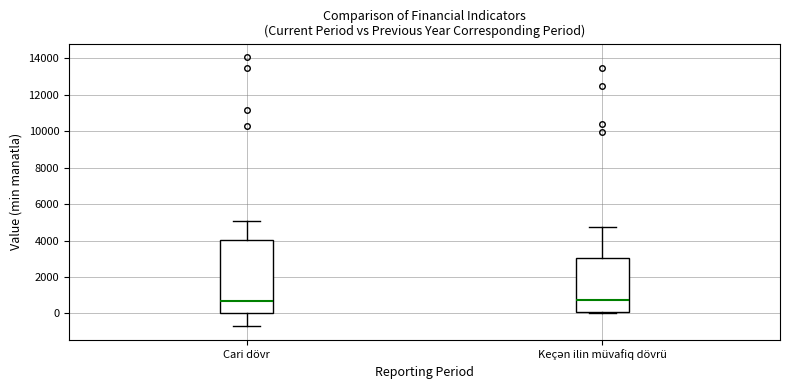

Reading left to right, transcribe this box plot: for each box, give where its median line is, the range the box spans, and where its two whiskers end, as read against the y-axis. The values are not printed on the chart, so give them approximately, as read against the axis.

Cari dövr: median 600, box 0 to 4000, whiskers -800 to 5000
Keçən ilin müvafiq dövrü: median 800, box 0 to 3000, whiskers 0 (just below the box's lower edge) to 4800